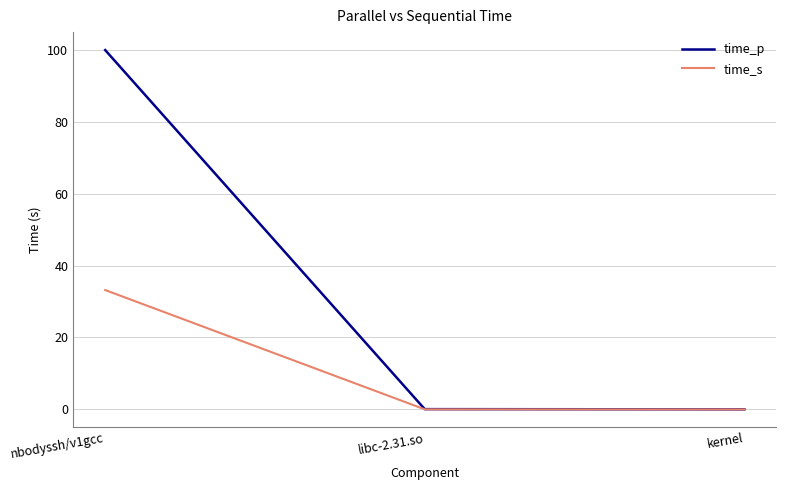

What is the highest value of the time_s series?

33.2